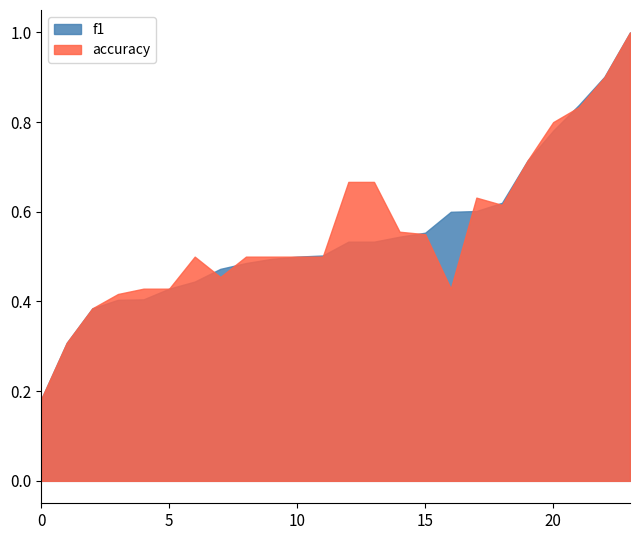

How many interior local peaks does the f1 series have?

6